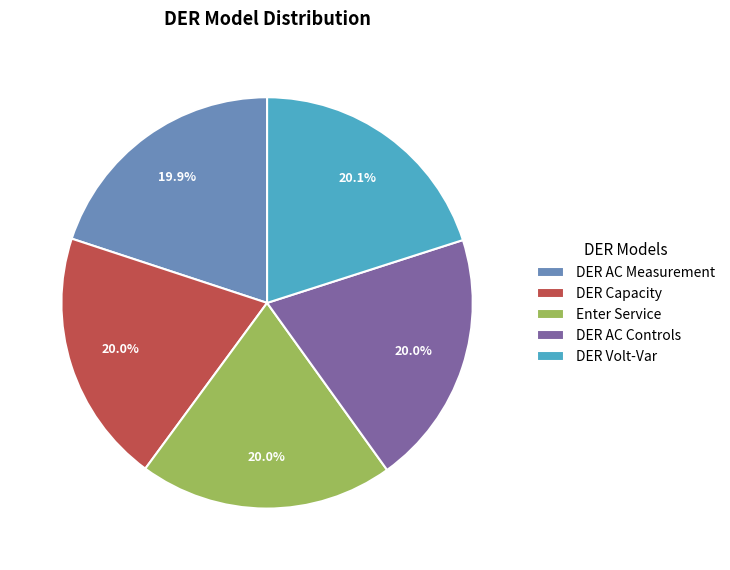

True or false: Enter Service accounts for 7% of the total.

False